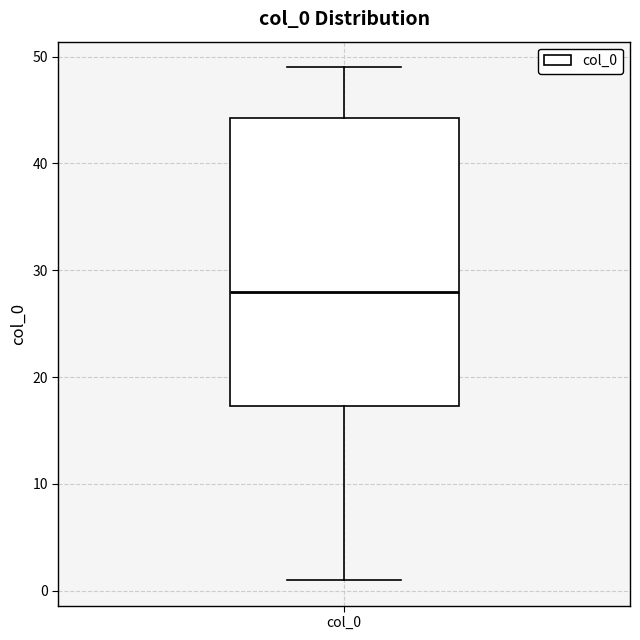

Transcribe this box plot: give where the median line is, the range the box spans, and where the two whiskers end, as read against the y-axis. The values are not printed on the chart, so give them approximately, as read against the axis.

median 28, box 17 to 44, whiskers 1 to 49